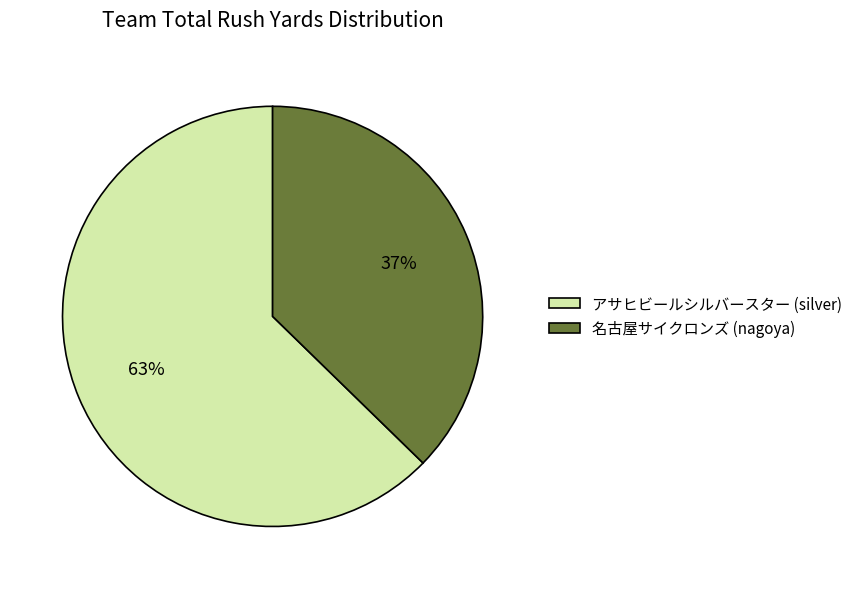

What percentage is the アサヒビールシルバースター slice, to the nearest percent?

63%